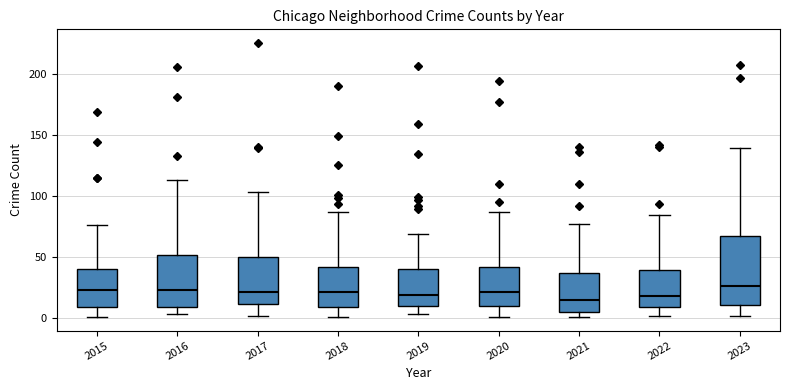

Reading left to right, read every box against the y-axis: the position of its median line, the range the box covers, and the ends of its whiskers. The values are not printed on the chart, so give them approximately, as read against the axis.

2015: median 25, box 10 to 40, whiskers 0 to 75
2016: median 25, box 10 to 50, whiskers 5 to 115
2017: median 20, box 10 to 50, whiskers 0 to 105
2018: median 20, box 10 to 40, whiskers 0 to 85
2019: median 20, box 10 to 40, whiskers 5 to 70
2020: median 20, box 10 to 40, whiskers 0 to 85
2021: median 15, box 5 to 35, whiskers 0 to 75
2022: median 20, box 10 to 40, whiskers 0 to 85
2023: median 25, box 10 to 65, whiskers 0 to 140